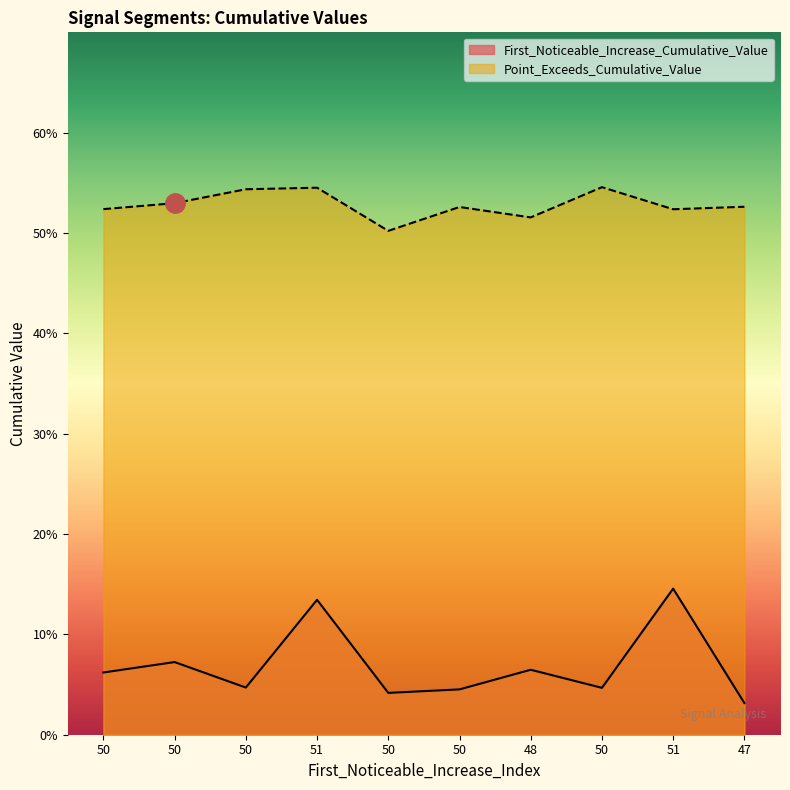

At which category is the sum across all series the highest?

51